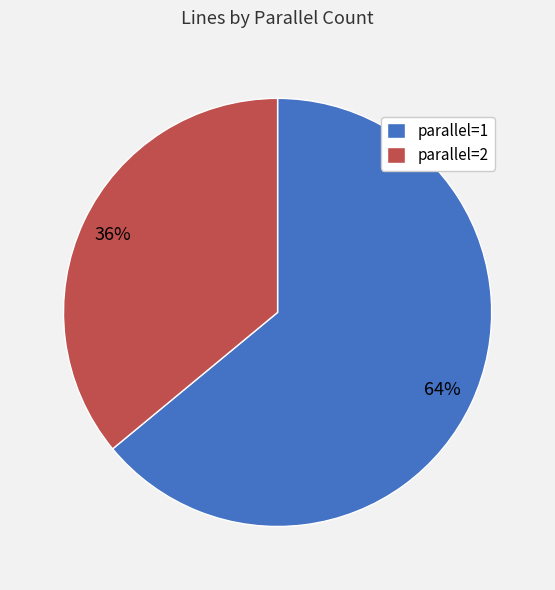

Rank the categories by value from highest to lowest.

parallel=1, parallel=2